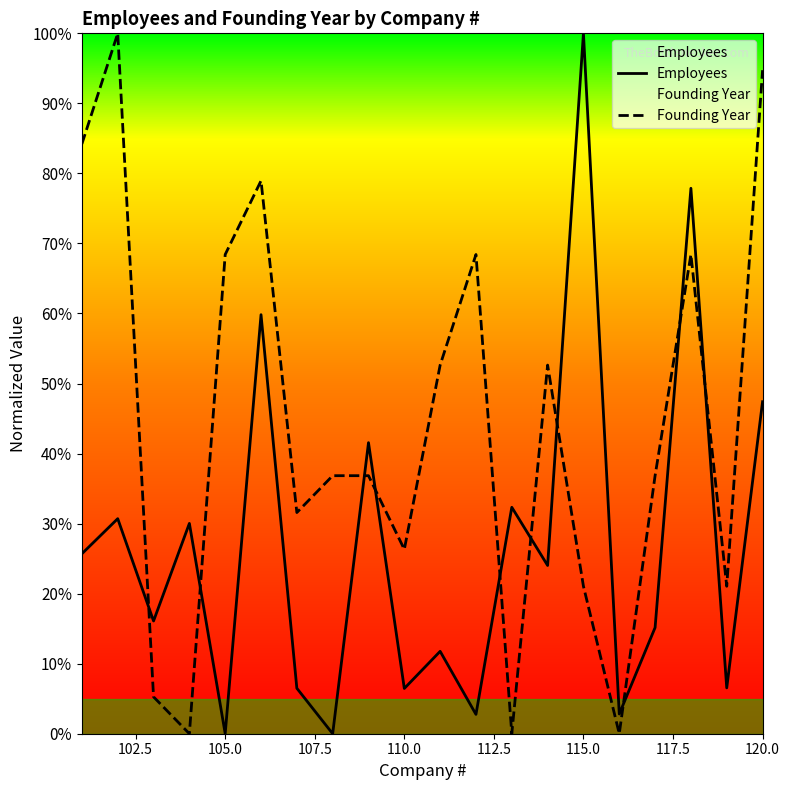

How many data points in Founding Year are above 36?

12